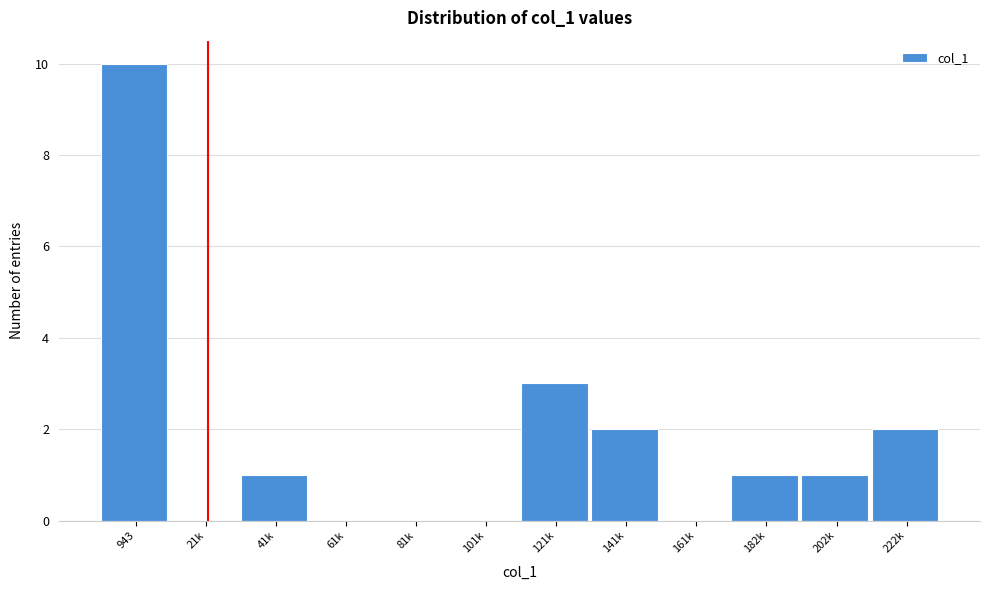

Reading left to right, transcribe all the data shown in this chart.

943=10	21k=0	41k=1	61k=0	81k=0	101k=0	121k=3	141k=2	161k=0	182k=1	202k=1	222k=2